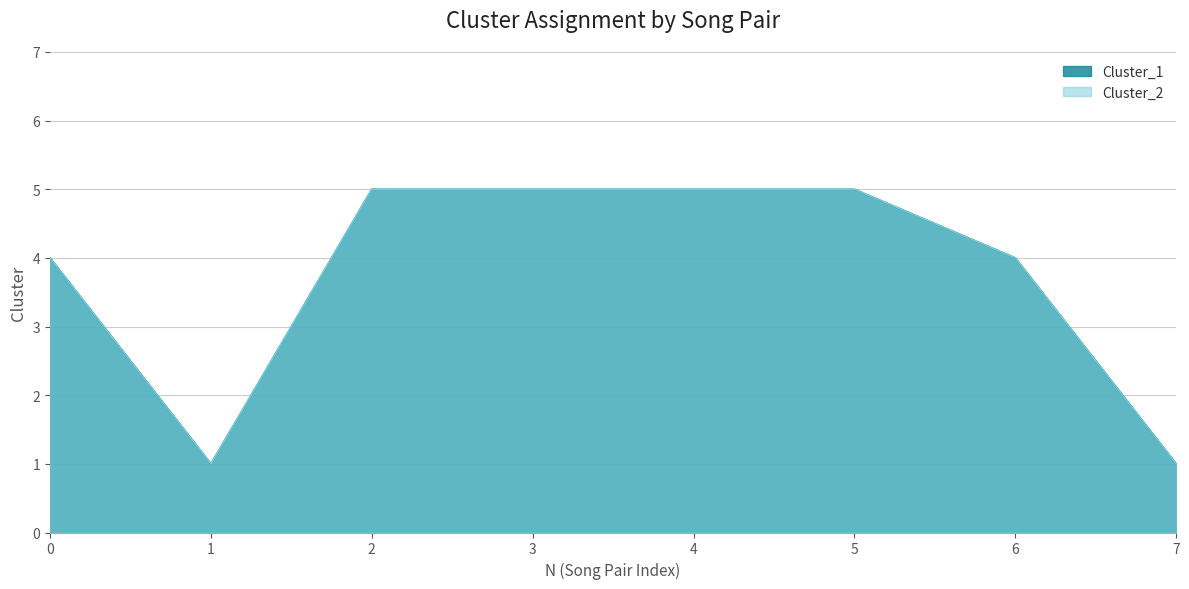

At which category does Cluster_2 reach its first local valley?

1